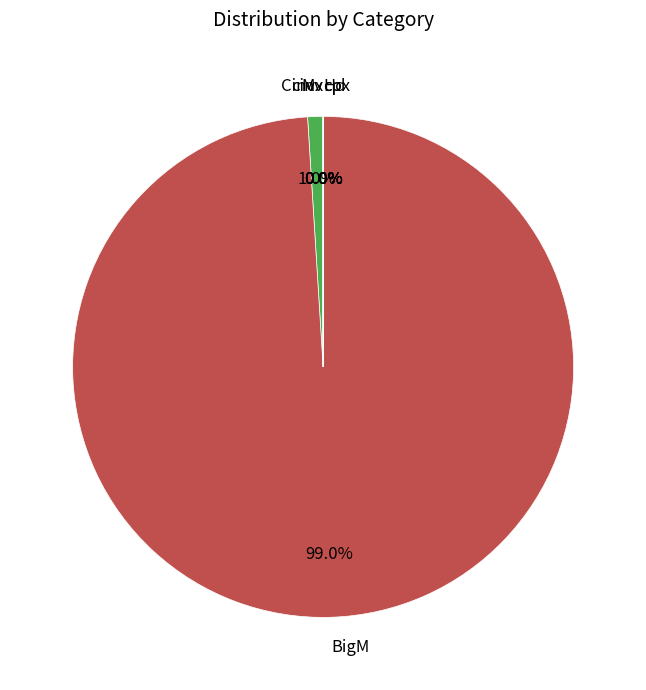

The Cinvx slice represents 8% of the pie. True or false?

False